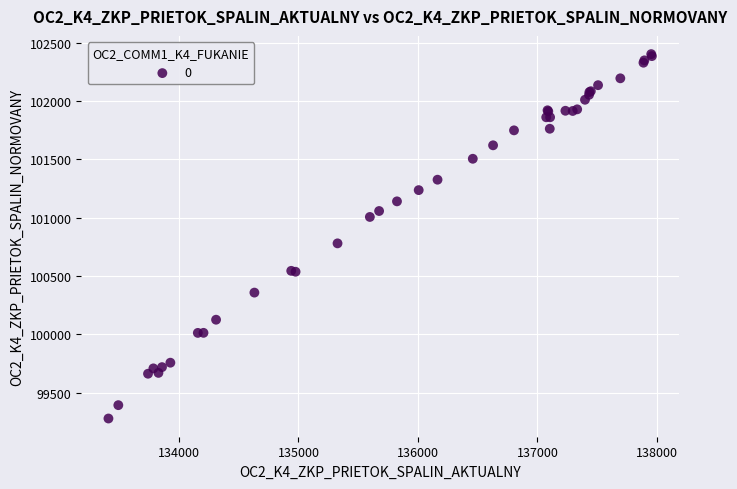

What Y value in the scatter plot is closest to 100841?

100780.9